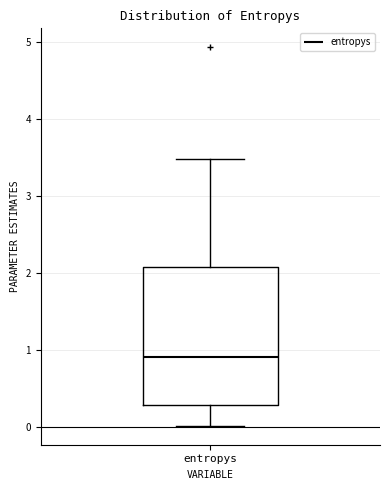

Where does the median line of the box for entropys sit on the y-axis? The values are not printed on the chart, so give them approximately, as read against the axis.

0.9